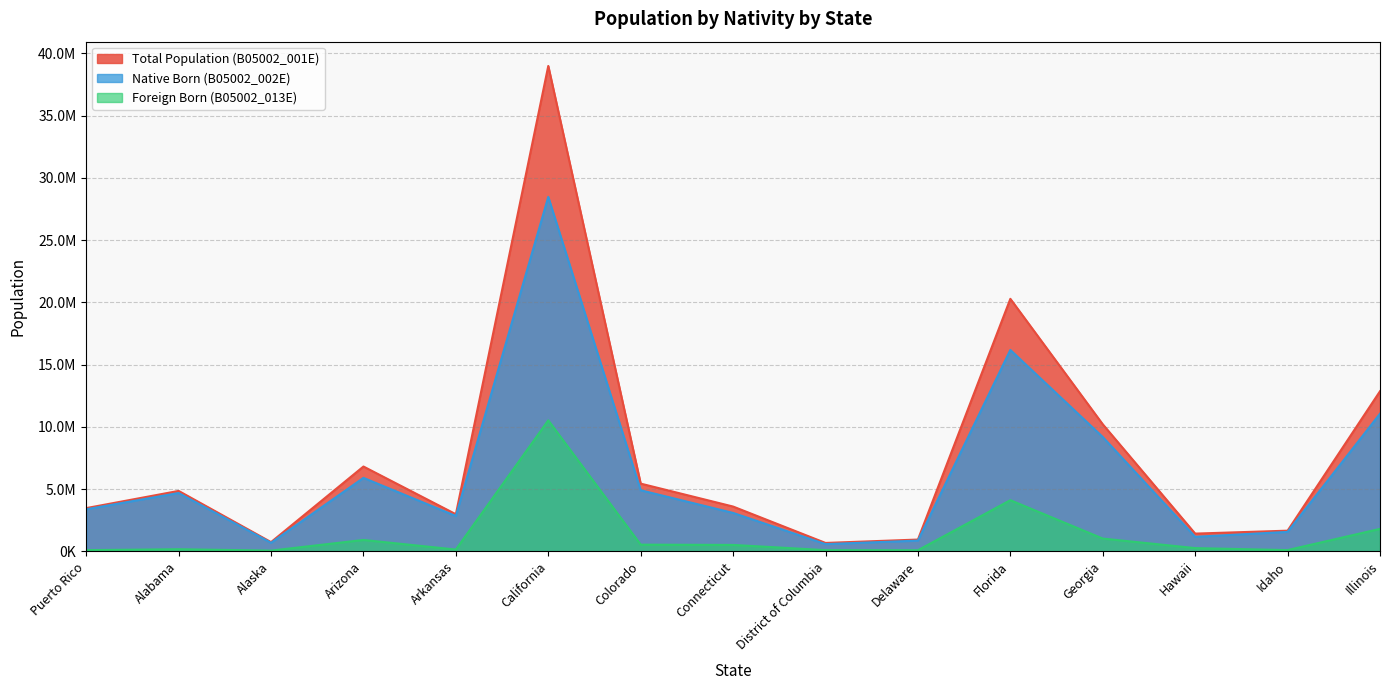

What is the minimum value shown in the chart?

56043